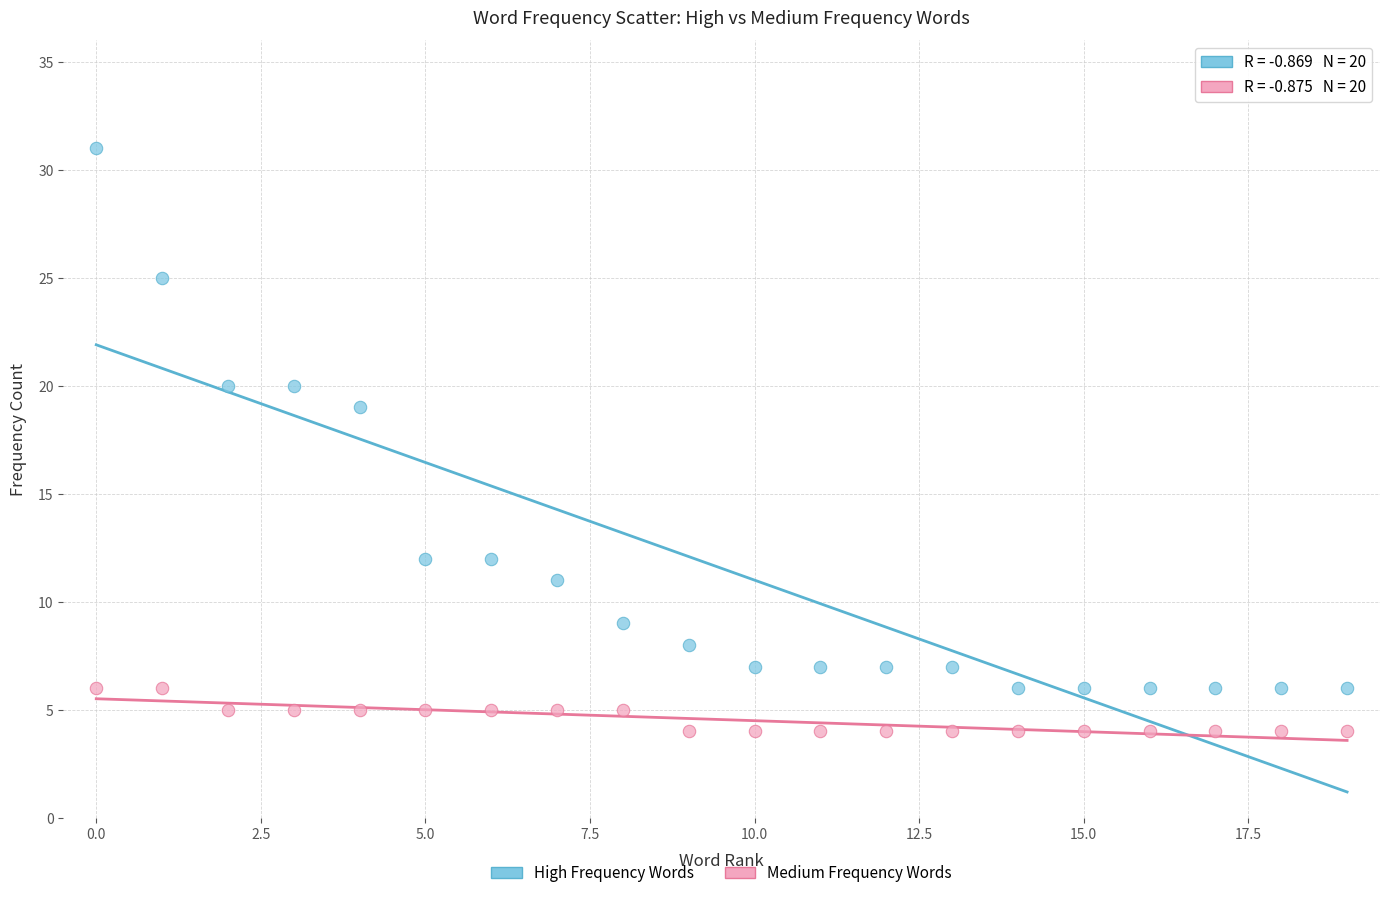

Which series has the widest spread of Y values?

High Frequency Words